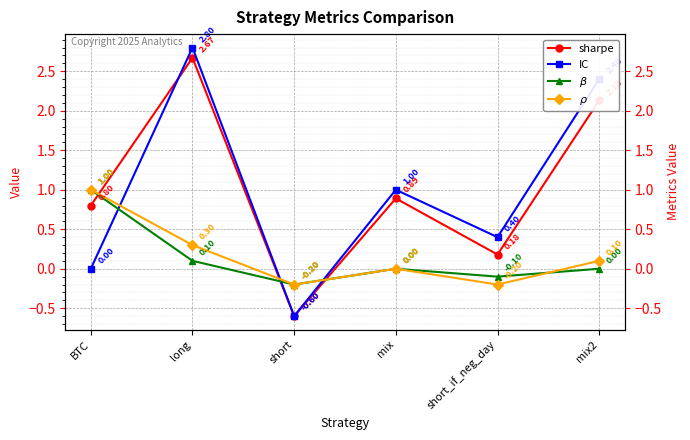

Which series has the widest spread of values?

IC